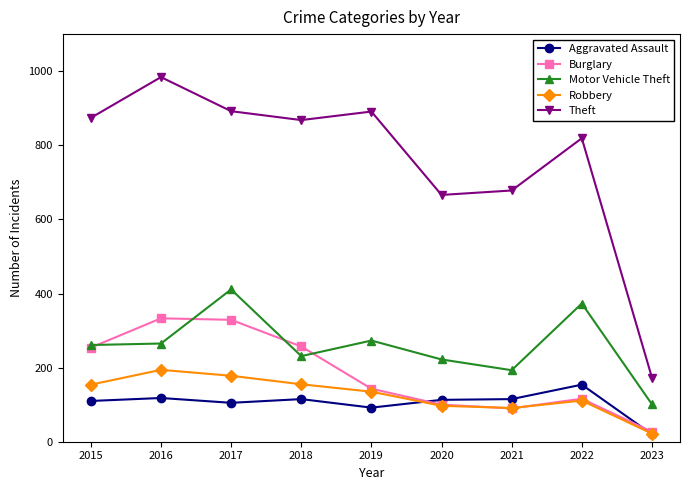

What is the value of the Motor Vehicle Theft point at the 7th from the left?

193